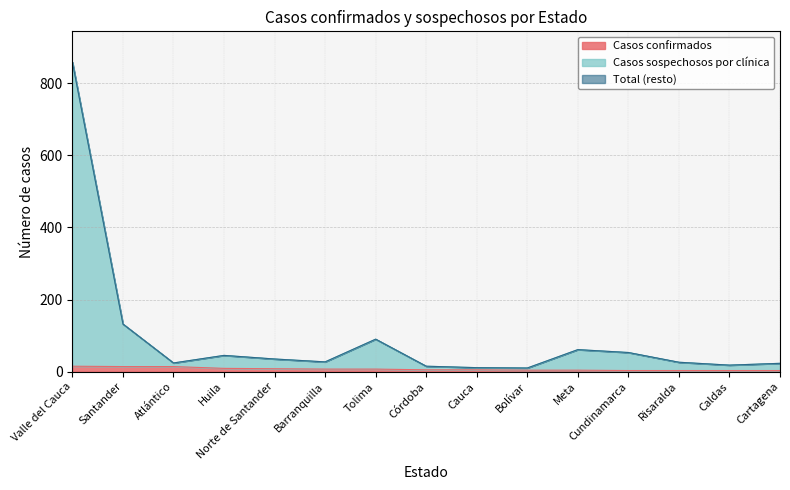

Which has a higher value, Caldas or Huila?

Huila